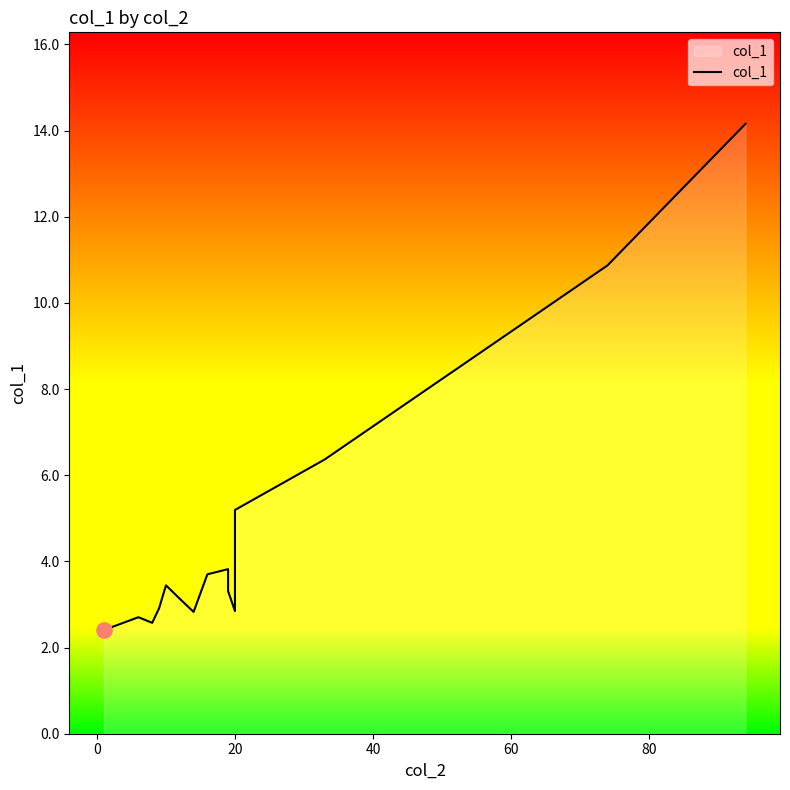

Between 100 and 11, which is larger?

11